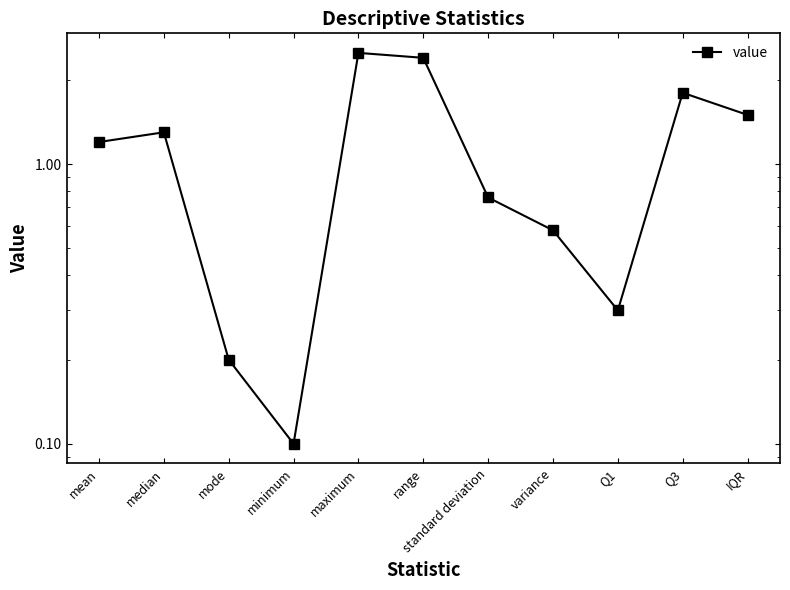

Rank the categories by value from highest to lowest.

maximum, range, Q3, IQR, median, mean, standard deviation, variance, Q1, mode, minimum